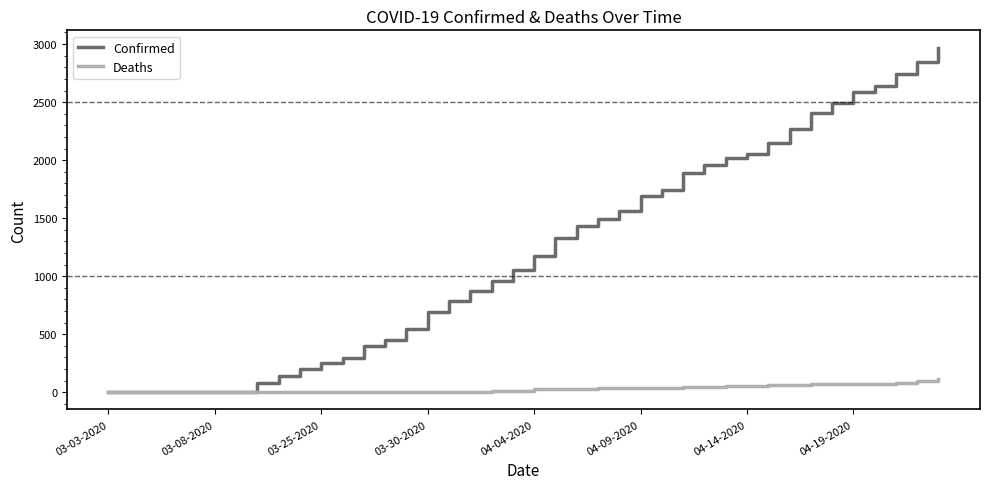

Rank the series by their average value, from highest to lowest.

Confirmed, Deaths